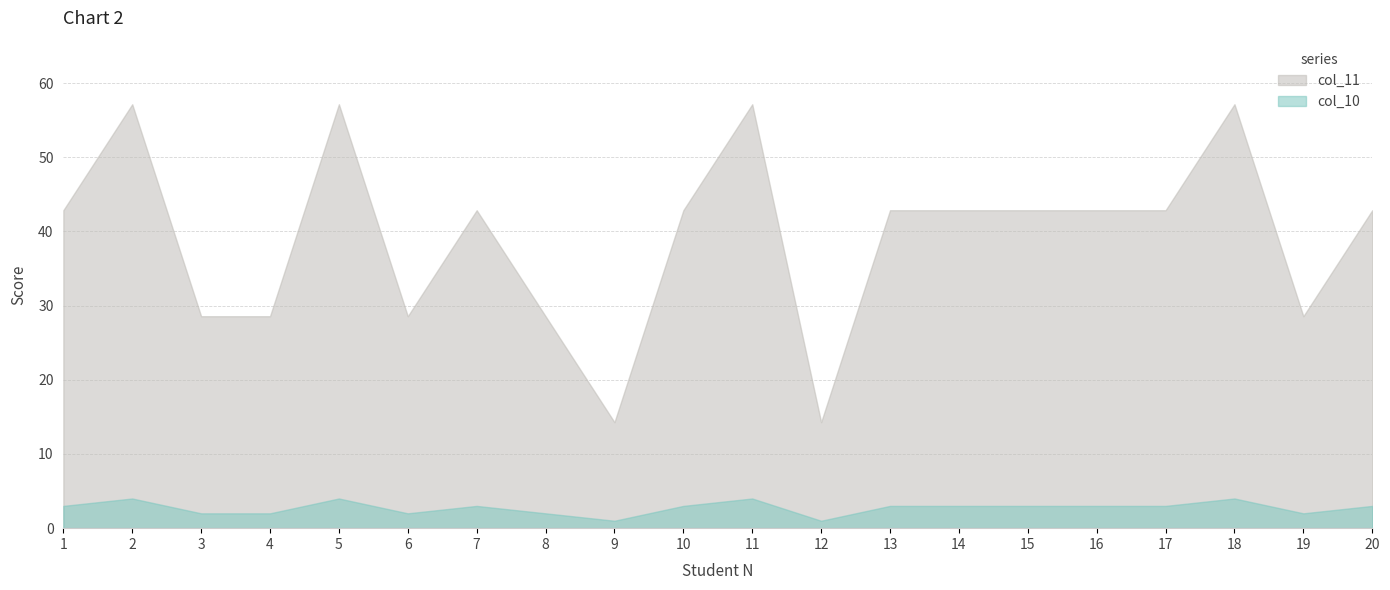

Reading left to right, what are all the values shown in this chart?

col_10: 3.0	4.0	2.0	2.0	4.0	2.0	3.0	2.0	1.0	3.0	4.0	1.0	3.0	3.0	3.0	3.0	3.0	4.0	2.0	3.0
col_11: 42.9	57.1	28.6	28.6	57.1	28.6	42.9	28.6	14.3	42.9	57.1	14.3	42.9	42.9	42.9	42.9	42.9	57.1	28.6	42.9